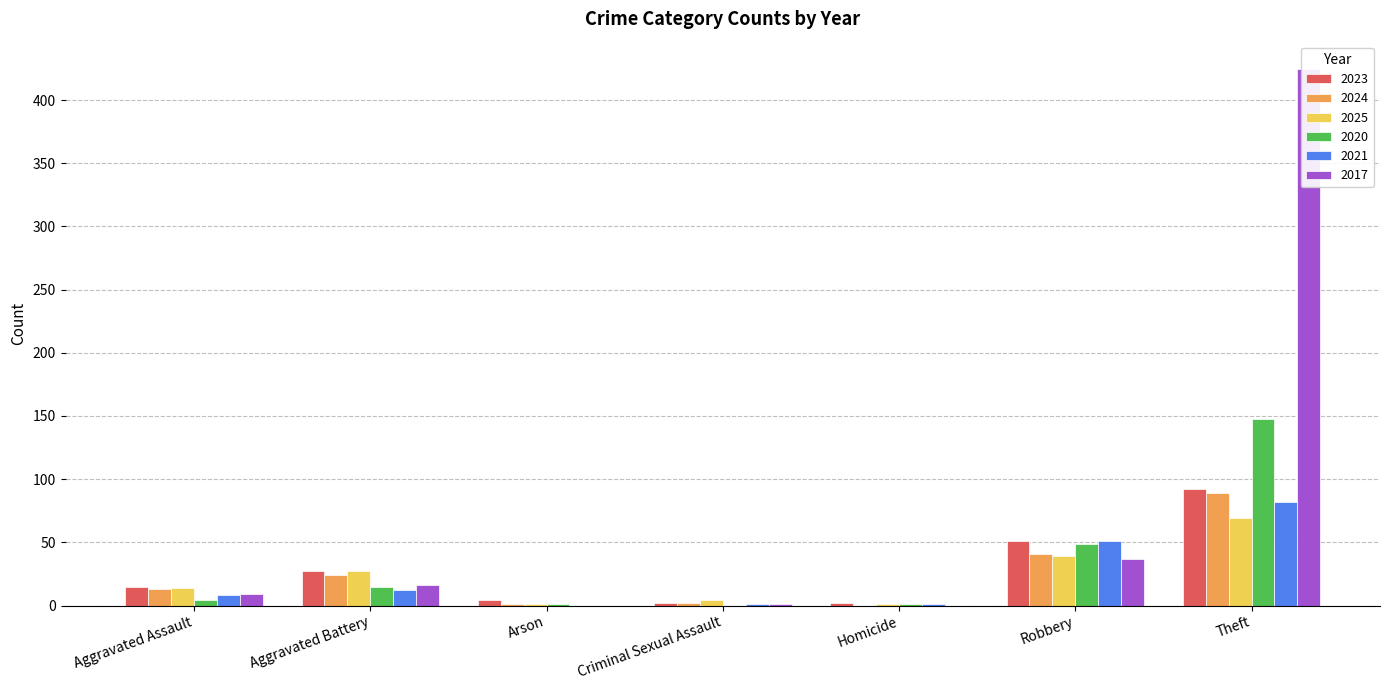

How many positive values does the 2021 series have?

6